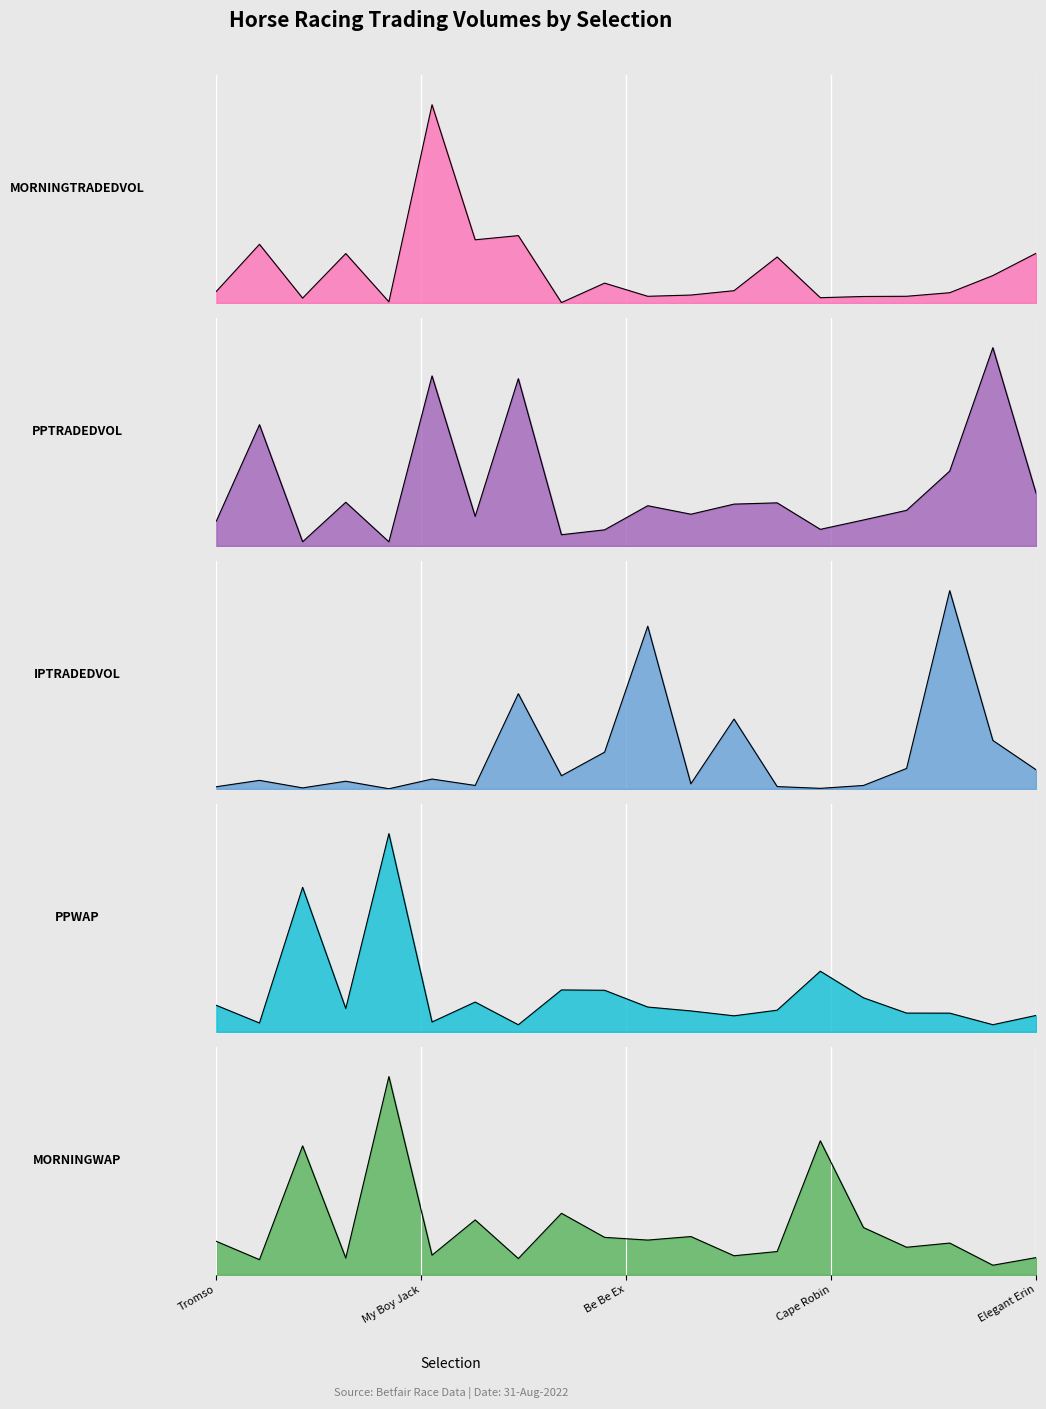

At which category is the sum across all series the highest?

Good Show